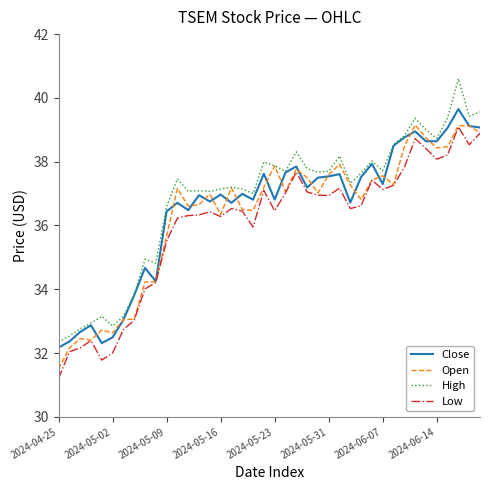

Rank the series by their average value, from lowest to highest.

Low, Open, Close, High